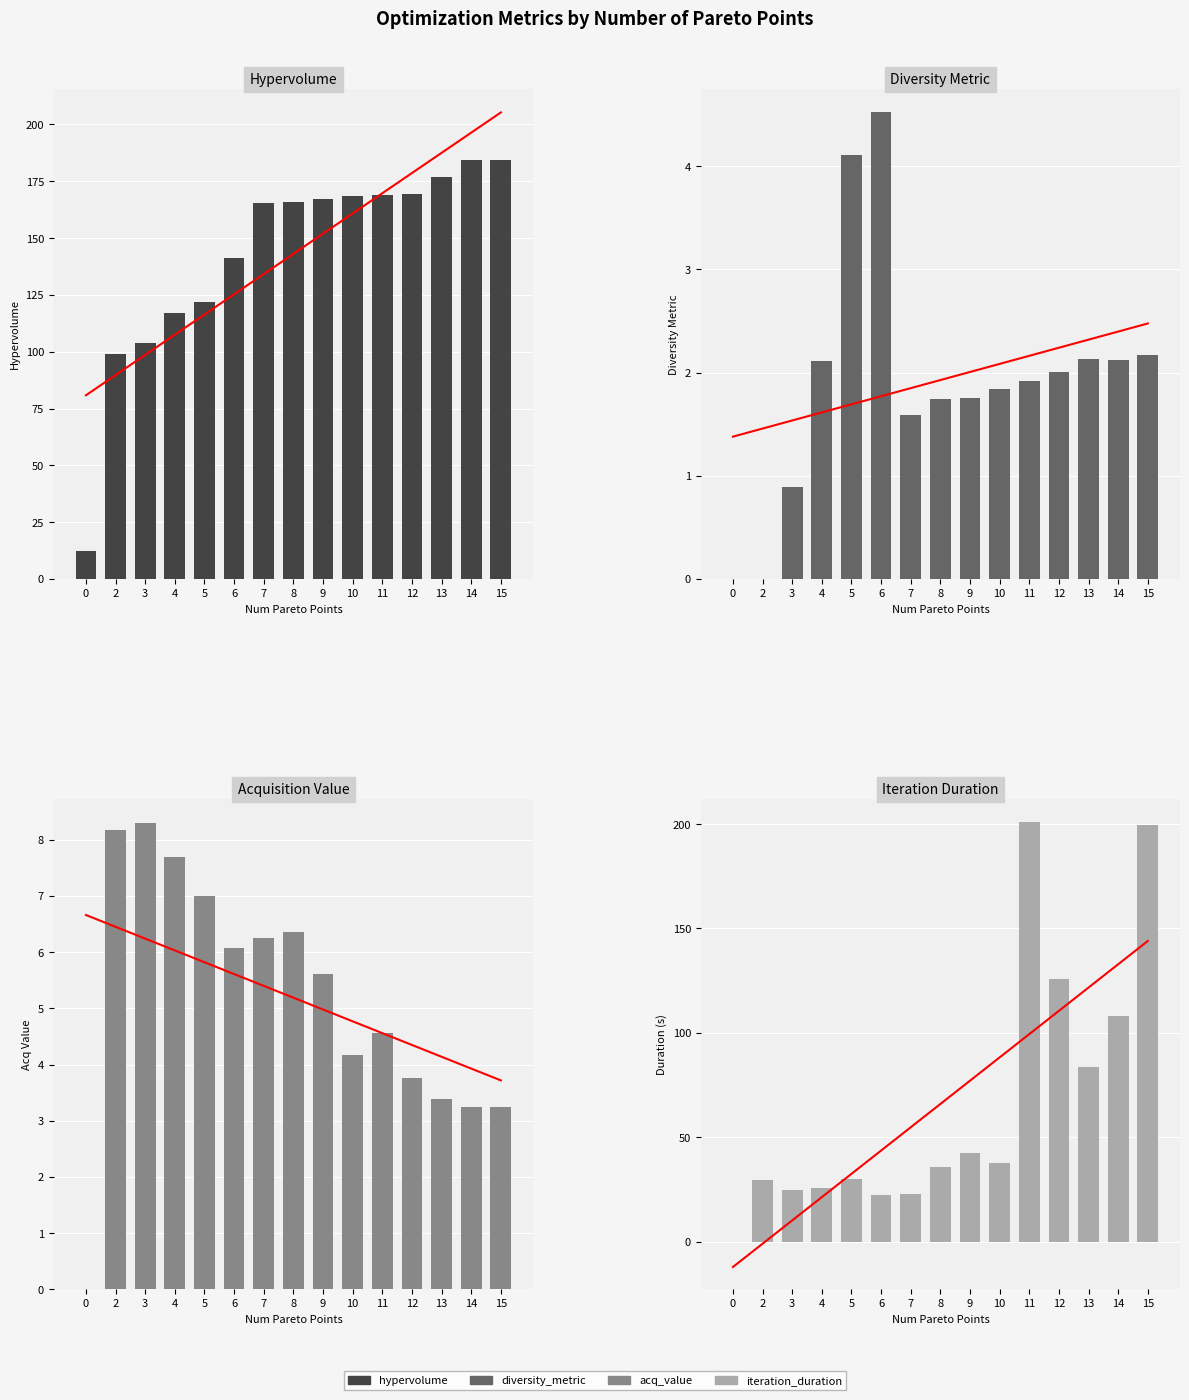

Reading left to right, list all the values displayed in this chart.

hypervolume: 0=12.2	2=98.8	3=104.0	4=117.1	5=122.0	6=141.3	7=165.3	8=165.7	9=167.3	10=168.6	11=168.8	12=169.2	13=176.7	14=184.4	15=184.6
diversity_metric: 0=0.0	2=0.0	3=0.9	4=2.1	5=4.1	6=4.5	7=1.6	8=1.7	9=1.8	10=1.8	11=1.9	12=2.0	13=2.1	14=2.1	15=2.2
acq_value: 0=0.0	2=8.2	3=8.3	4=7.7	5=7.0	6=6.1	7=6.3	8=6.3	9=5.6	10=4.2	11=4.6	12=3.8	13=3.4	14=3.2	15=3.2
iteration_duration: 0=0.0	2=29.6	3=24.9	4=25.7	5=29.8	6=22.6	7=22.8	8=35.7	9=42.2	10=37.6	11=201.1	12=126.0	13=83.4	14=108.0	15=199.4